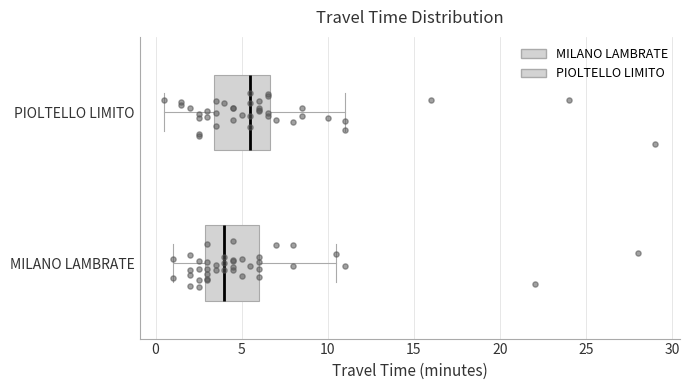

Where does the right whisker of the box for MILANO LAMBRATE end on the x-axis? The values are not printed on the chart, so give them approximately, as read against the axis.

10.5